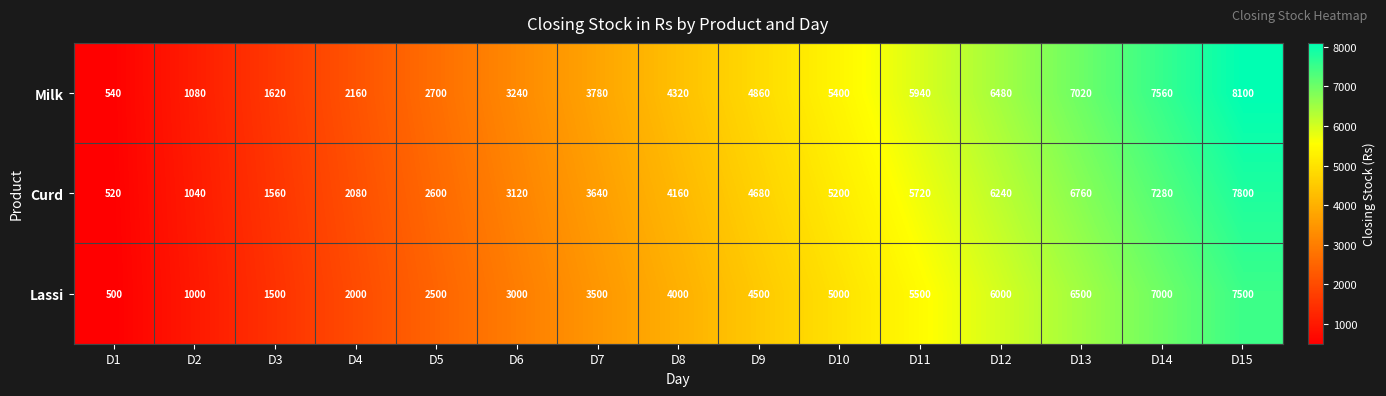

What is the total value across all series at D14?

21840